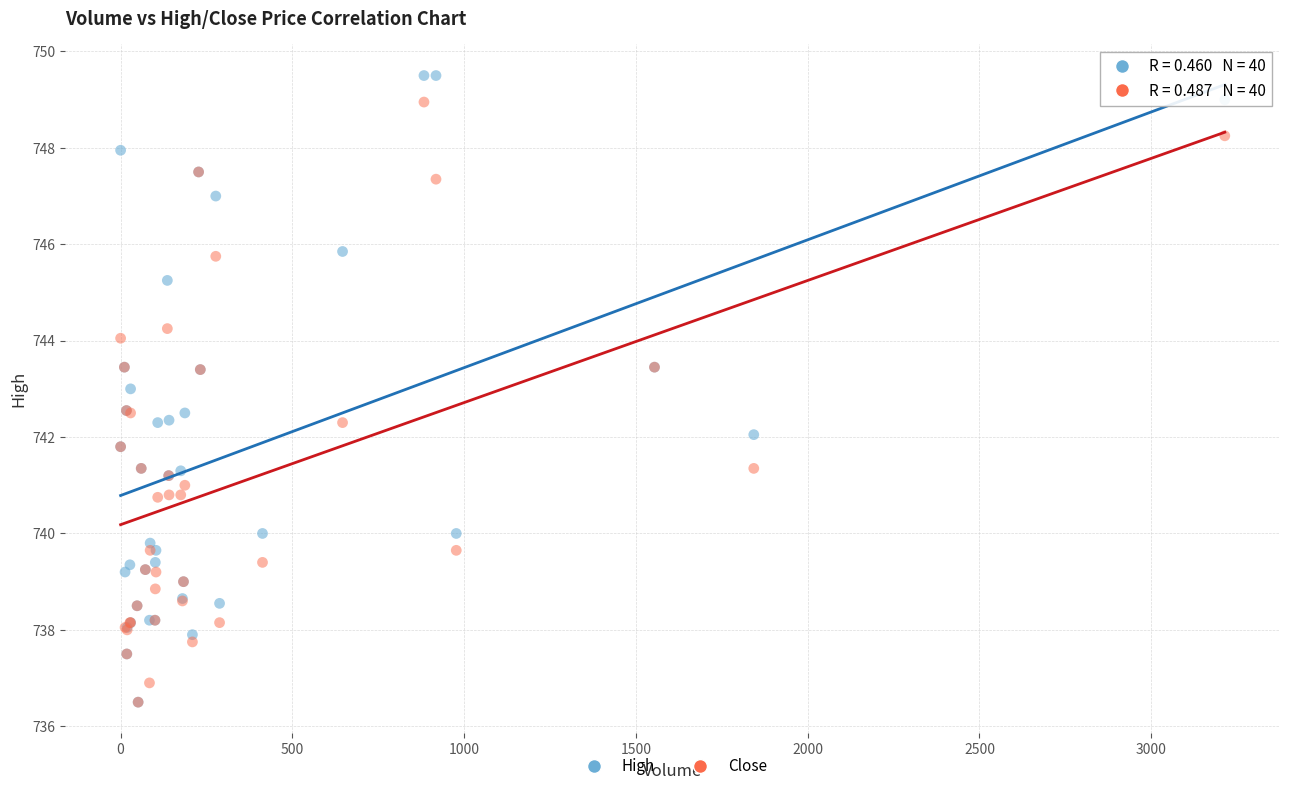

What are all the series names shown in the legend?

High, Close